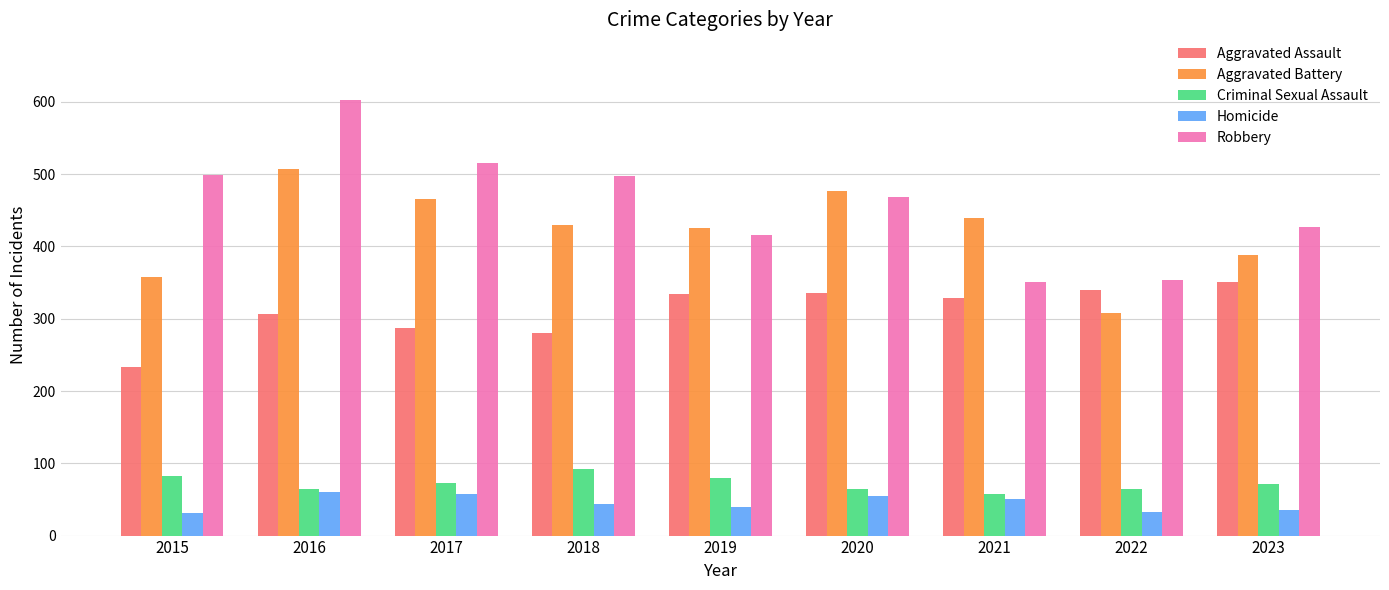

Which series has the widest spread of values?

Robbery